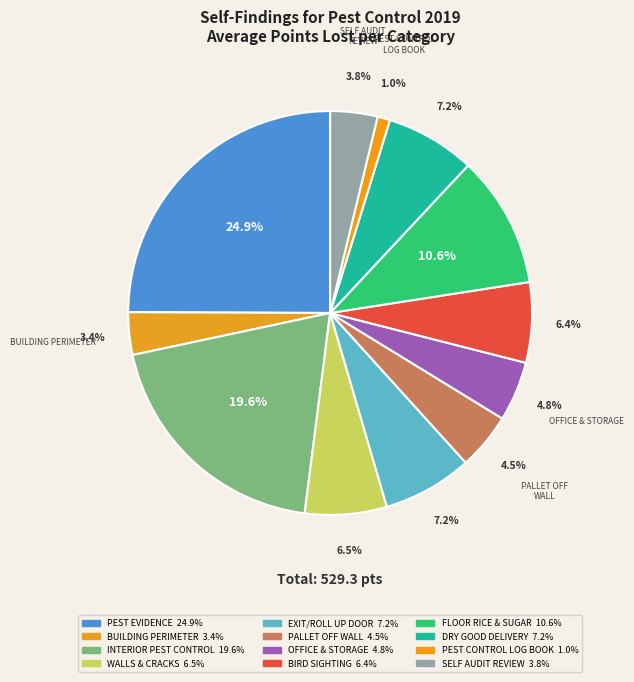

Which category has the smallest portion of the pie?

HACCP PEST CONTROL LOG BOOK